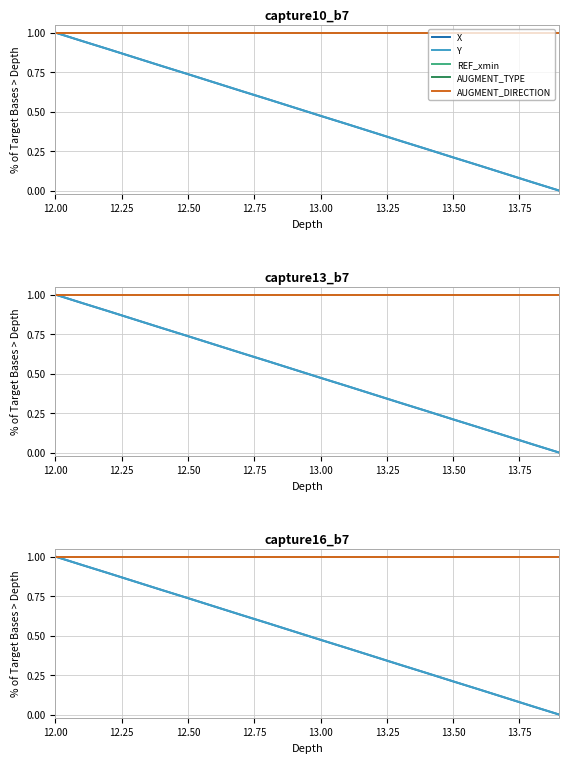

How many data points in X are above 0?

19